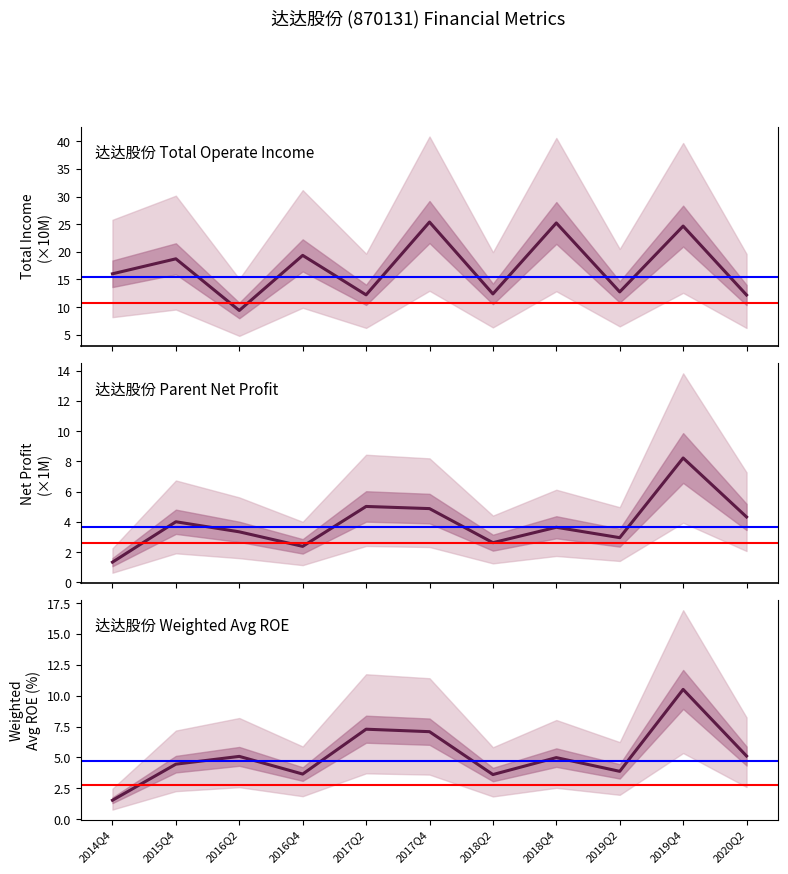

Reading right to left, what are all the values shown in this chart?

TOTAL_OPERATE_INCOME: 2020Q2=12.2	2019Q4=24.7	2019Q2=12.7	2018Q4=25.2	2018Q2=12.4	2017Q4=25.4	2017Q2=12.2	2016Q4=19.4	2016Q2=9.4	2015Q4=18.7	2014Q4=16.0
PARENT_NETPROFIT: 2020Q2=4.3	2019Q4=8.2	2019Q2=3.0	2018Q4=3.6	2018Q2=2.6	2017Q4=4.9	2017Q2=5.0	2016Q4=2.4	2016Q2=3.3	2015Q4=4.0	2014Q4=1.3
WEIGHTAVG_ROE: 2020Q2=5.1	2019Q4=10.5	2019Q2=3.9	2018Q4=5.0	2018Q2=3.6	2017Q4=7.1	2017Q2=7.3	2016Q4=3.7	2016Q2=5.1	2015Q4=4.5	2014Q4=1.5